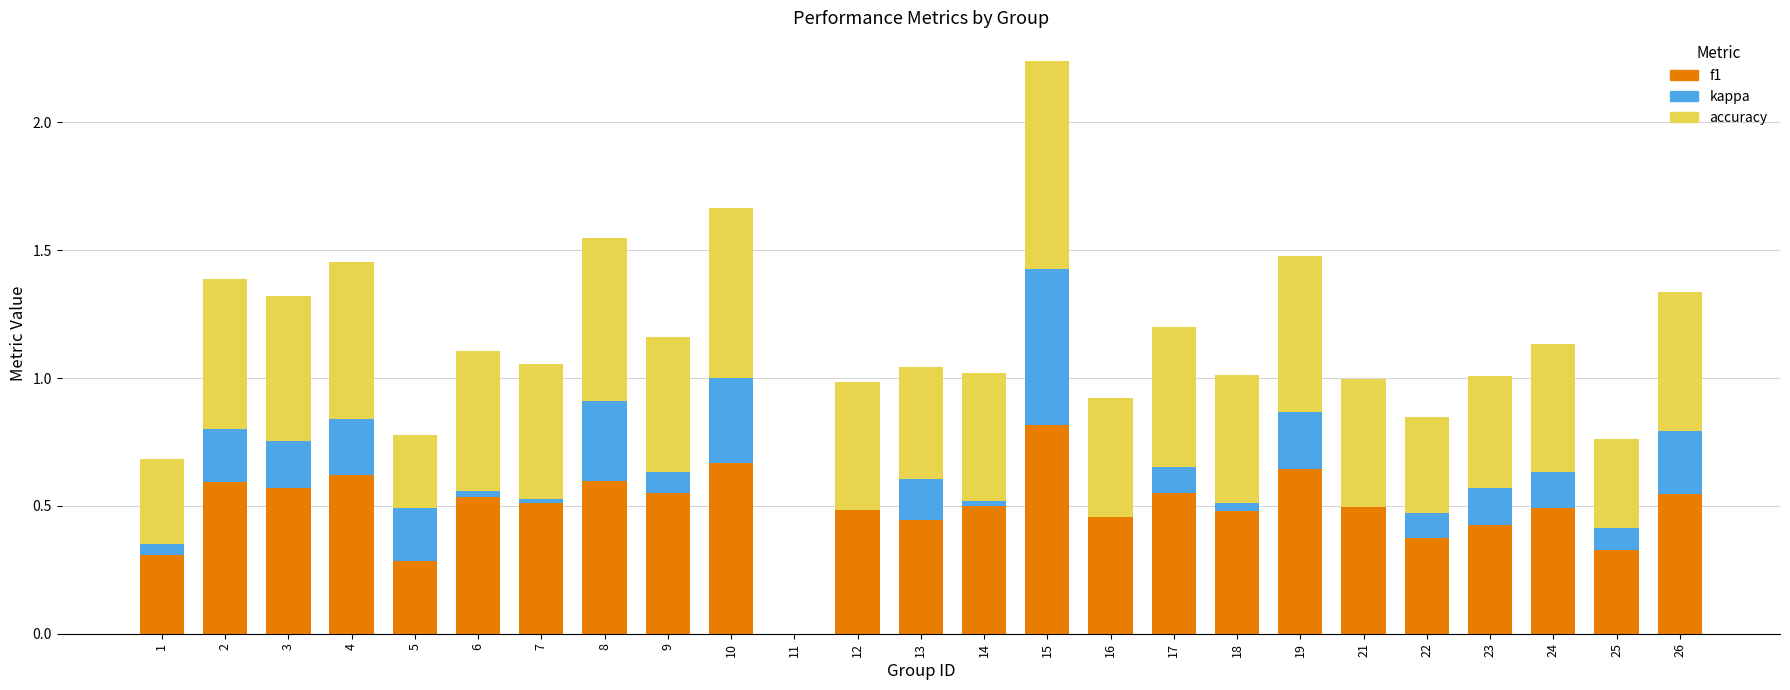

Is it true that f1 equals 0.7 at 13?

False